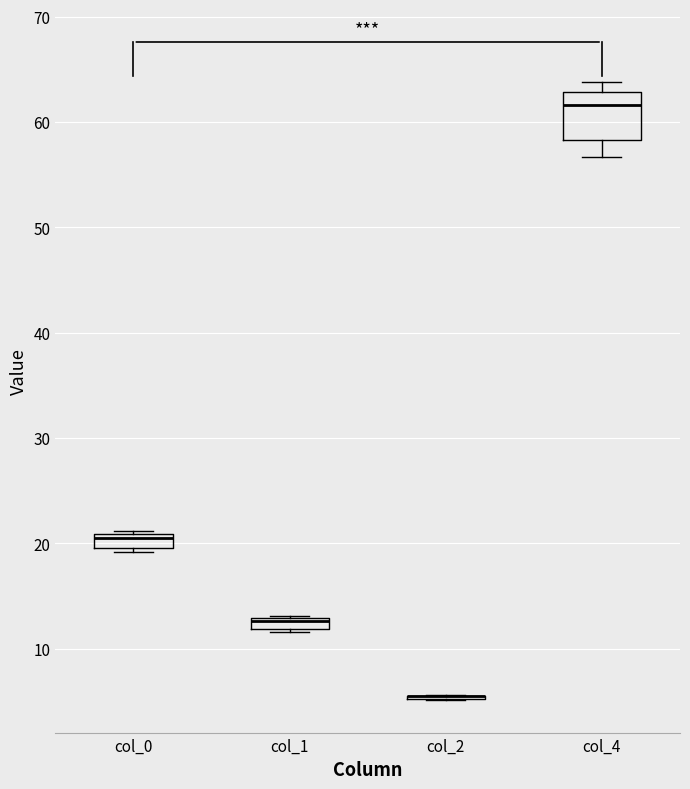

Which box is the tallest, from its lower edge to its upper edge?

col_4